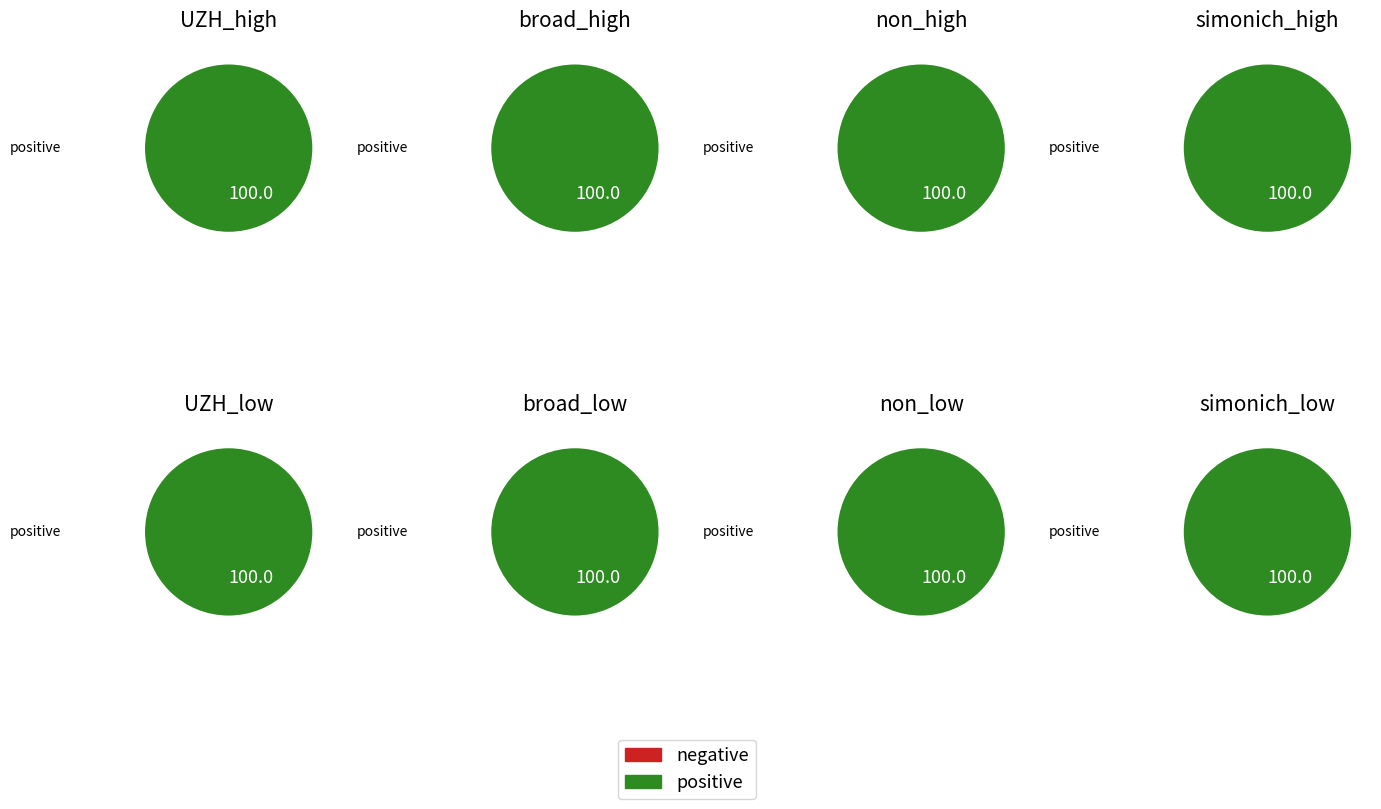

How many segments does this pie chart have?

2